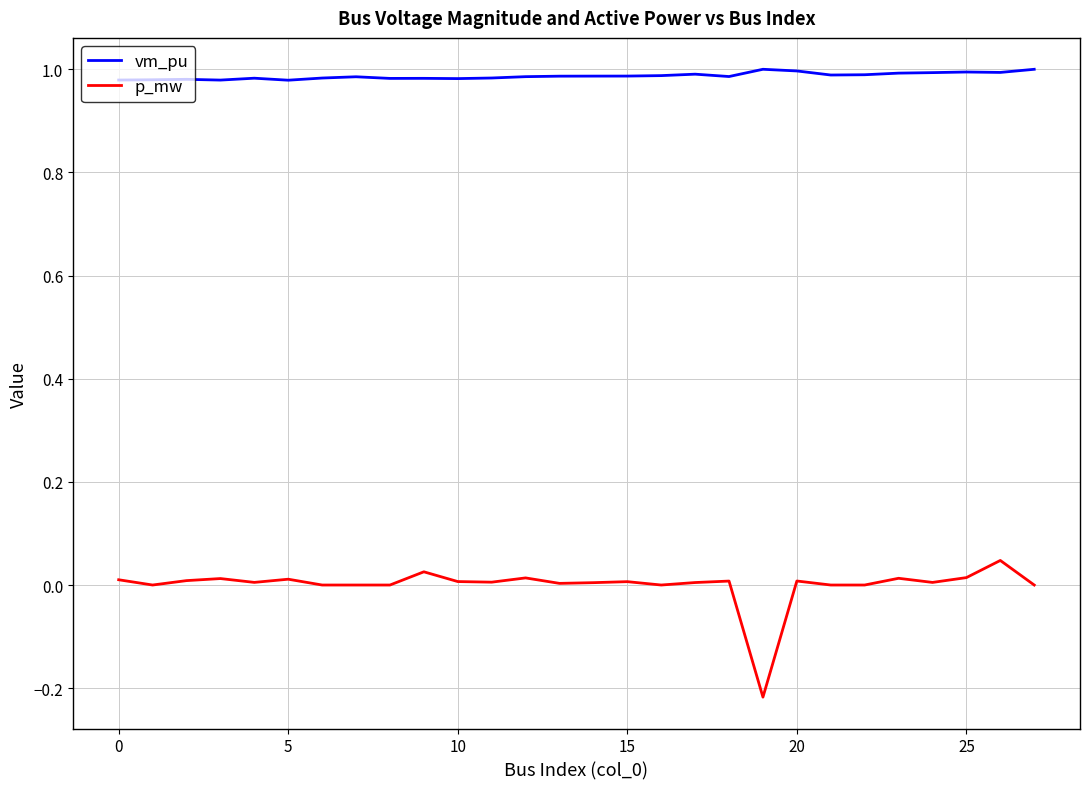

List the series in order of their overall mean, highest first.

vm_pu, p_mw